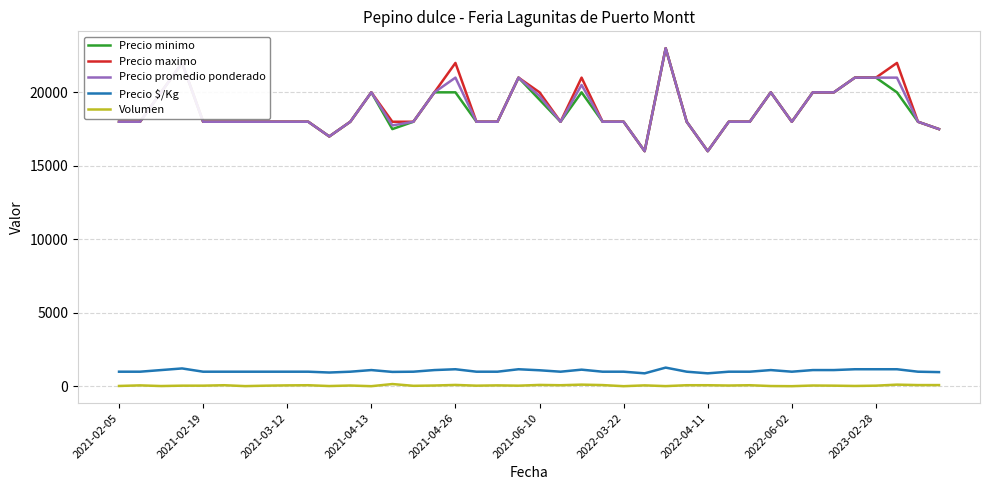

True or false: Precio promedio ponderado and Precio $/Kg intersect in this chart.

False